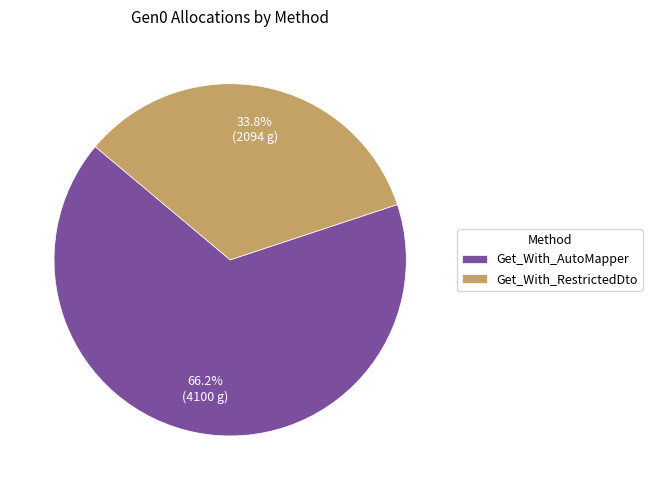

Combined, what portion of the pie is Get_With_RestrictedDto and Get_With_AutoMapper?

100.0%